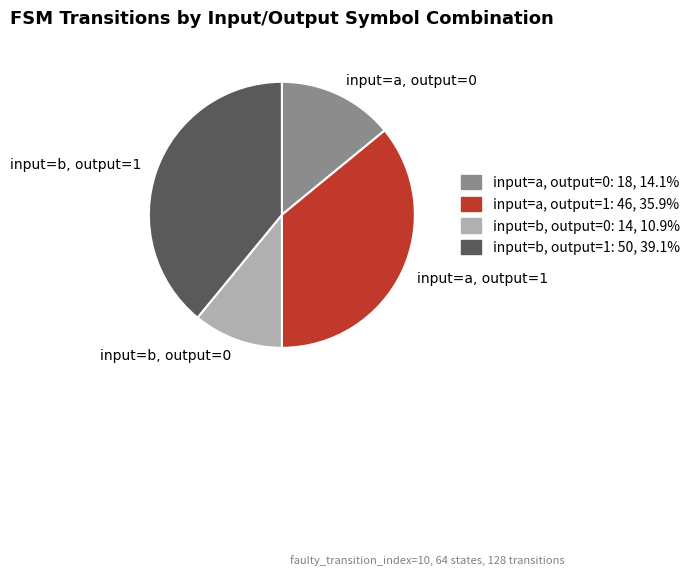

Is the sum of input=b, output=0 and input=a, output=0 greater than half?

No